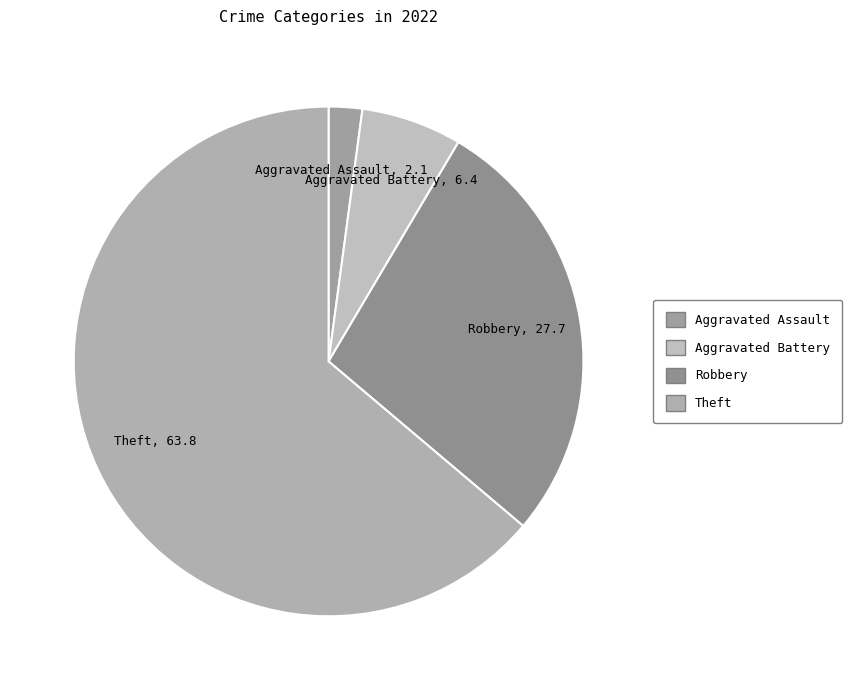

How many segments does this pie chart have?

4